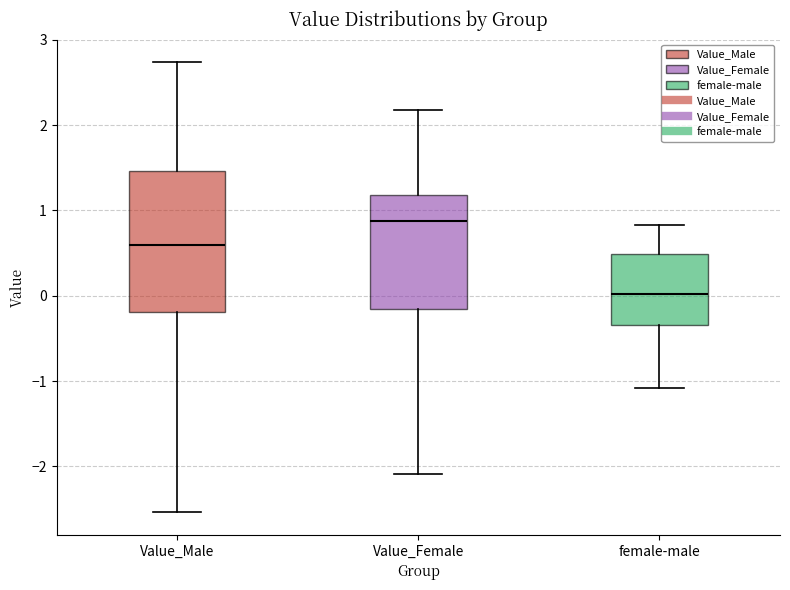

Comparing the boxes themselves (not the whiskers), which one is the tallest?

Value_Male